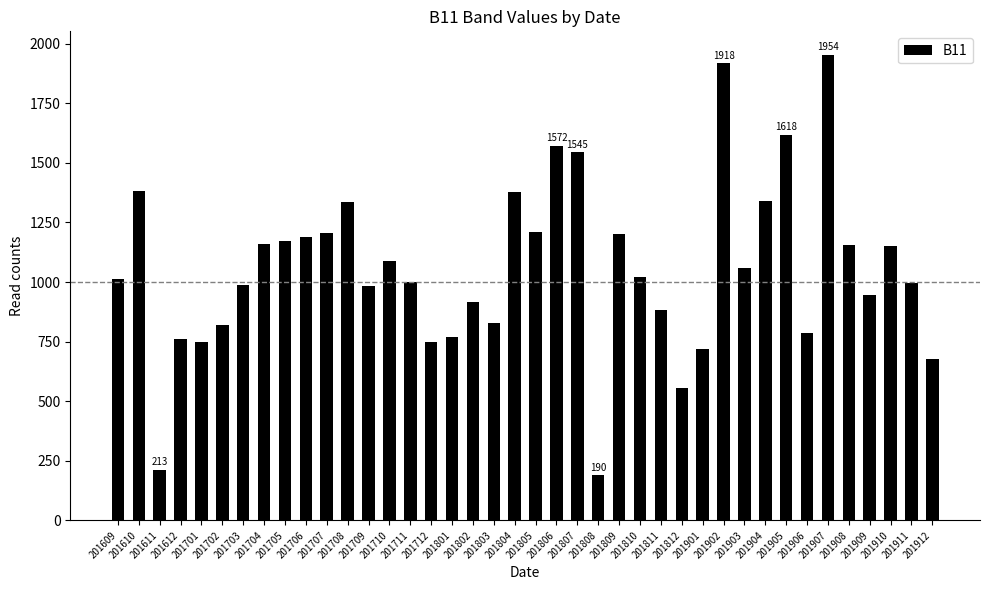

What is the difference between the values at 201609 and 201909?

68